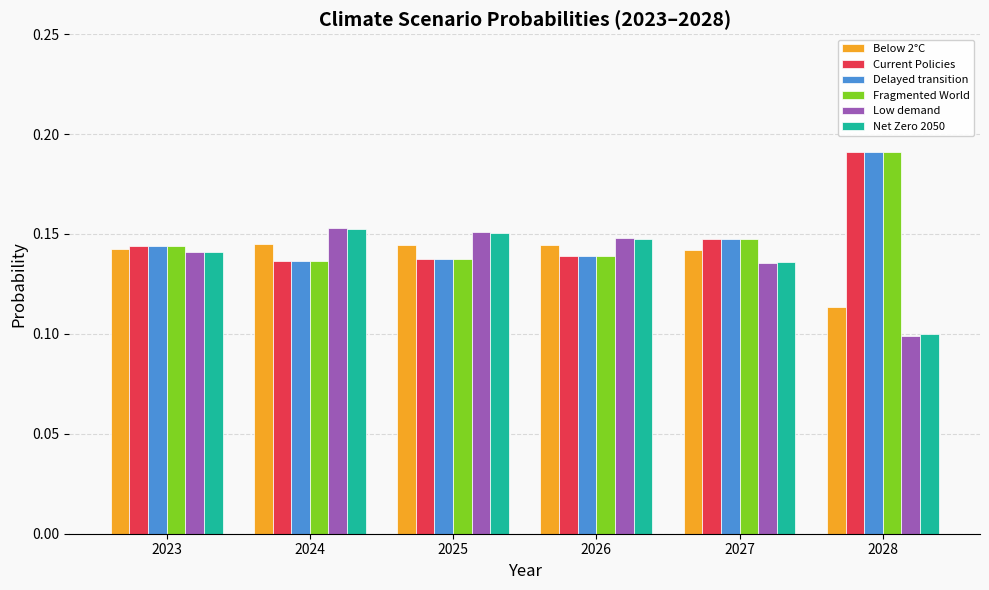

At which category does the chart reach its minimum across all series?

2028